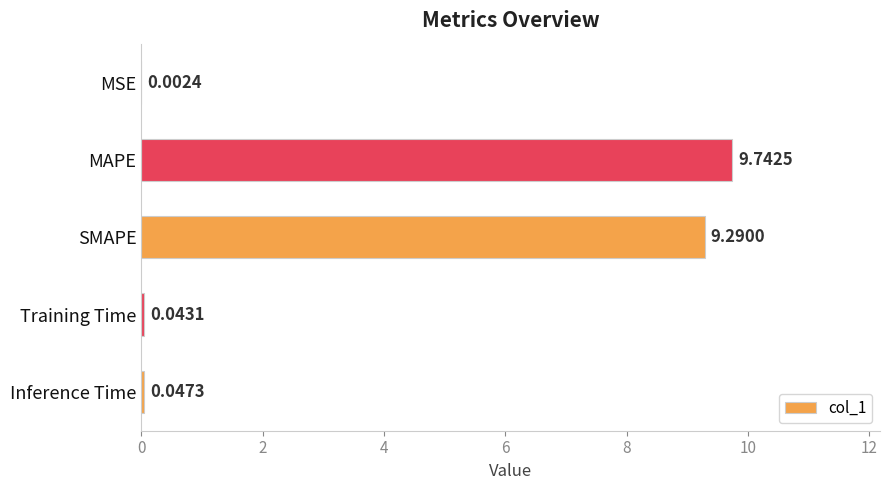

What is the change in value from SMAPE to Training Time?

-9.2